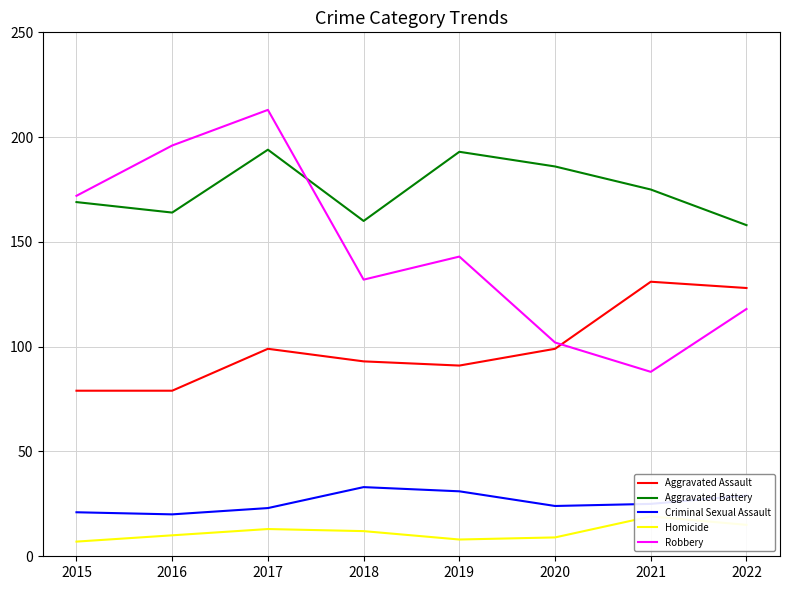

What is the difference between the second highest and second lowest values in the Aggravated Battery series?

33